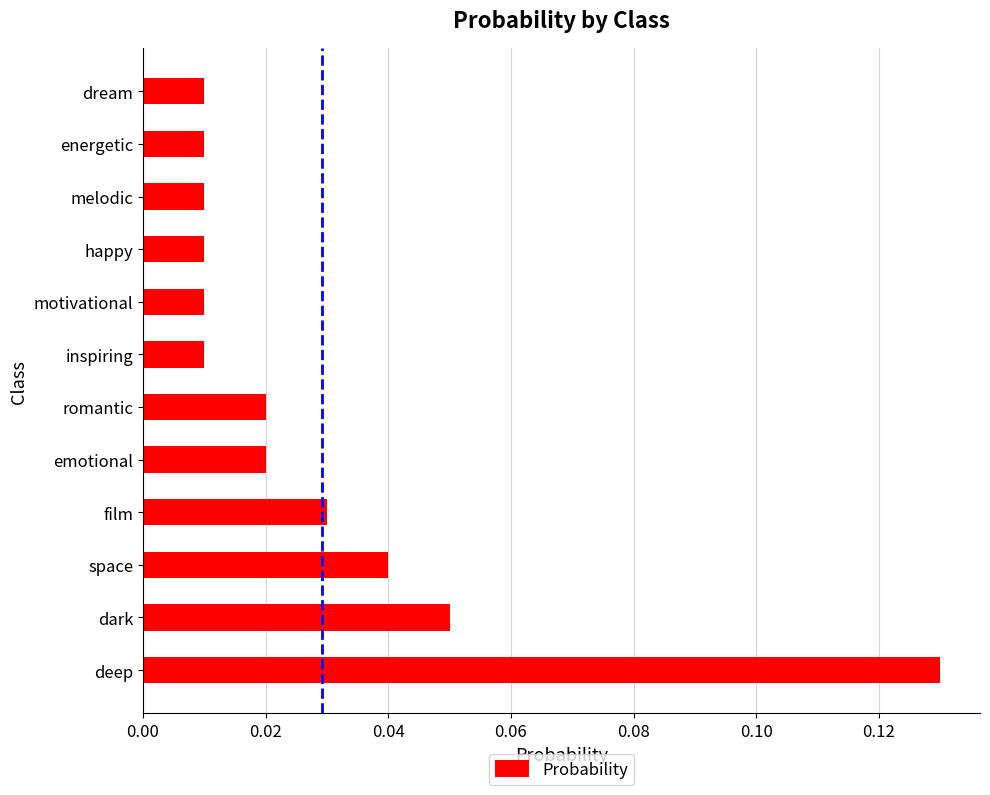

The chart shows a value of 0.2 at deep. True or false?

False